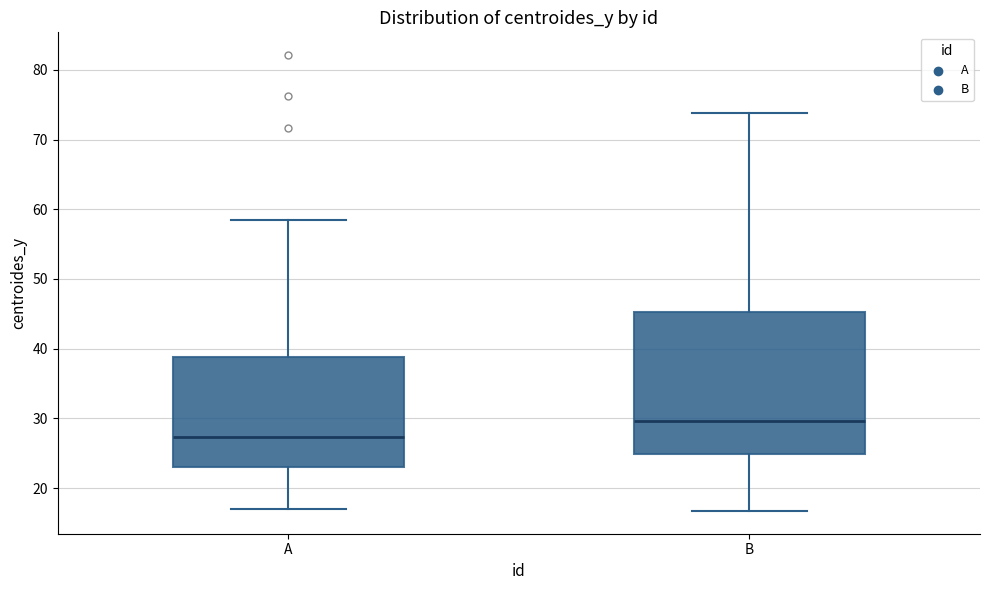

Which box's median line is the highest?

B